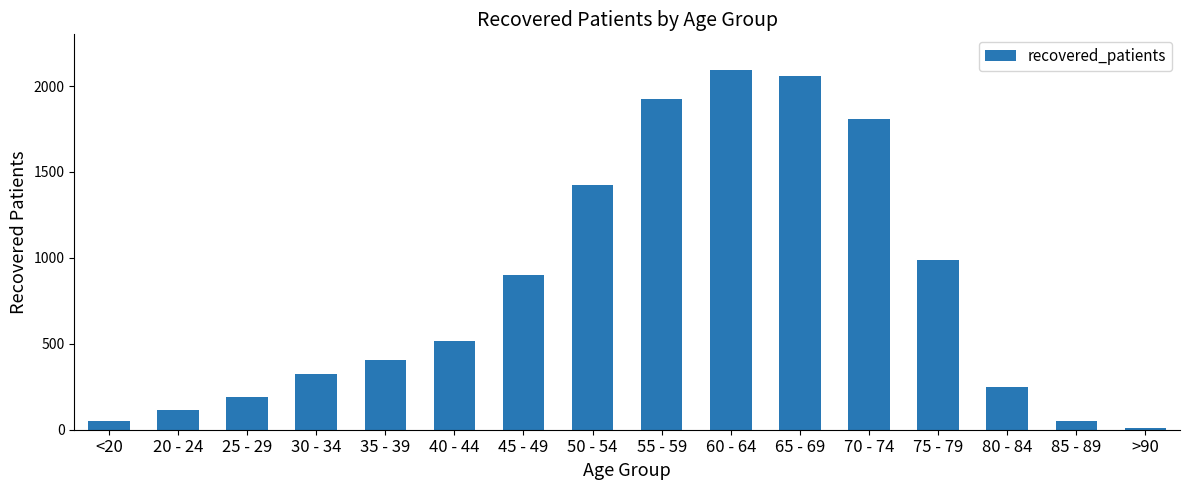

Where is the data nearest to the value 1051?

75 - 79